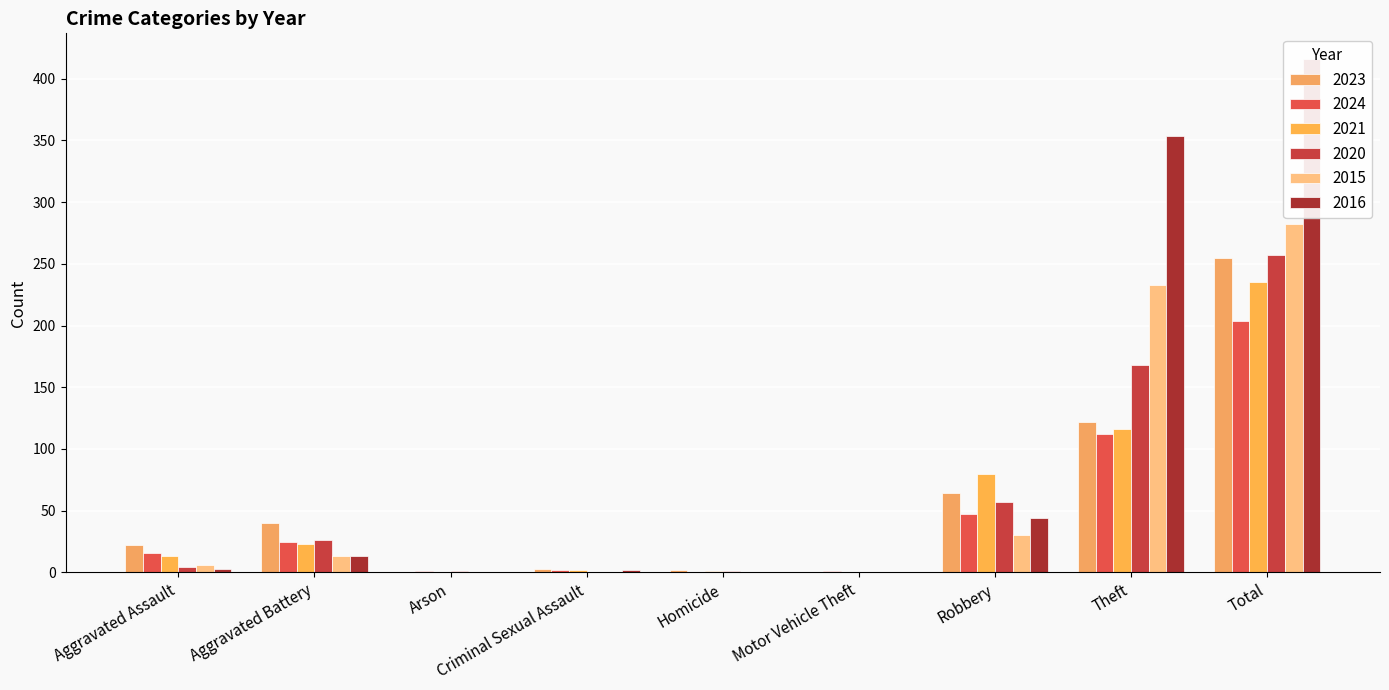

What is the average value of the 2016 series?

92